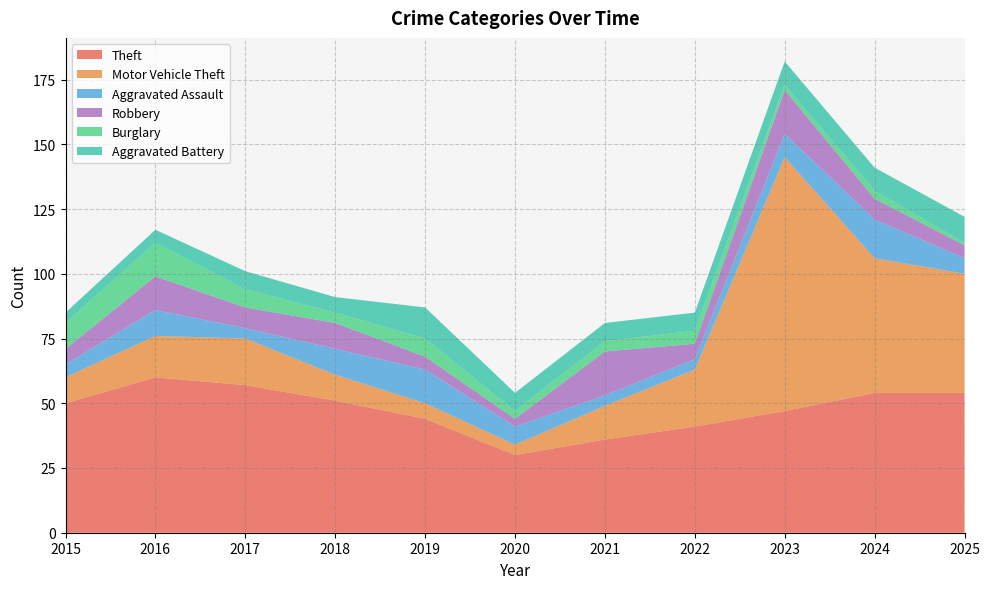

Reading left to right, list all the values displayed in this chart.

Theft: 50	60	57	51	44	30	36	41	47	54	54
Motor Vehicle Theft: 10	16	18	10	6	4	13	22	98	52	46
Aggravated Assault: 5	10	4	10	13	7	4	4	9	15	6
Robbery: 6	13	8	10	5	3	17	6	17	8	5
Burglary: 10	13	7	4	7	3	4	5	2	3	1
Aggravated Battery: 4	5	7	6	12	7	7	7	9	9	10